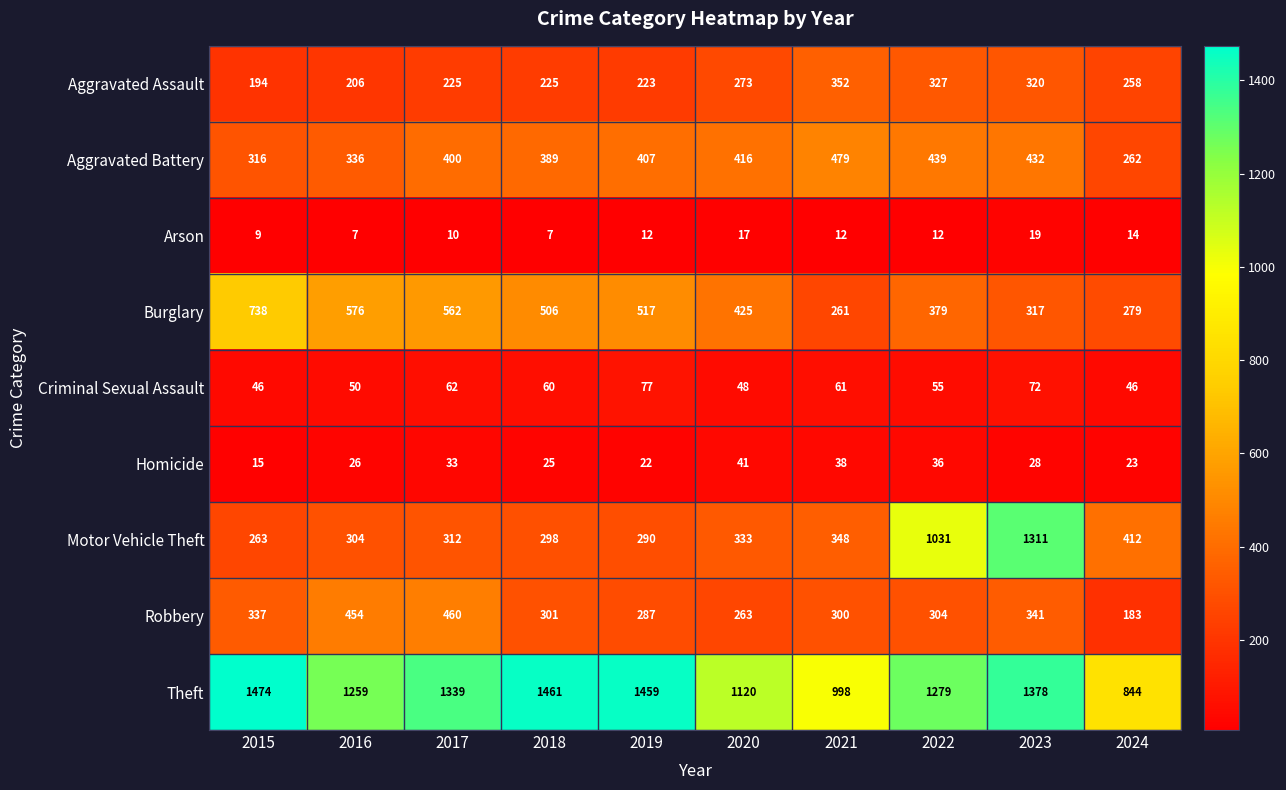

What is the sum of the Criminal Sexual Assault values at 2021 and 2019?

138